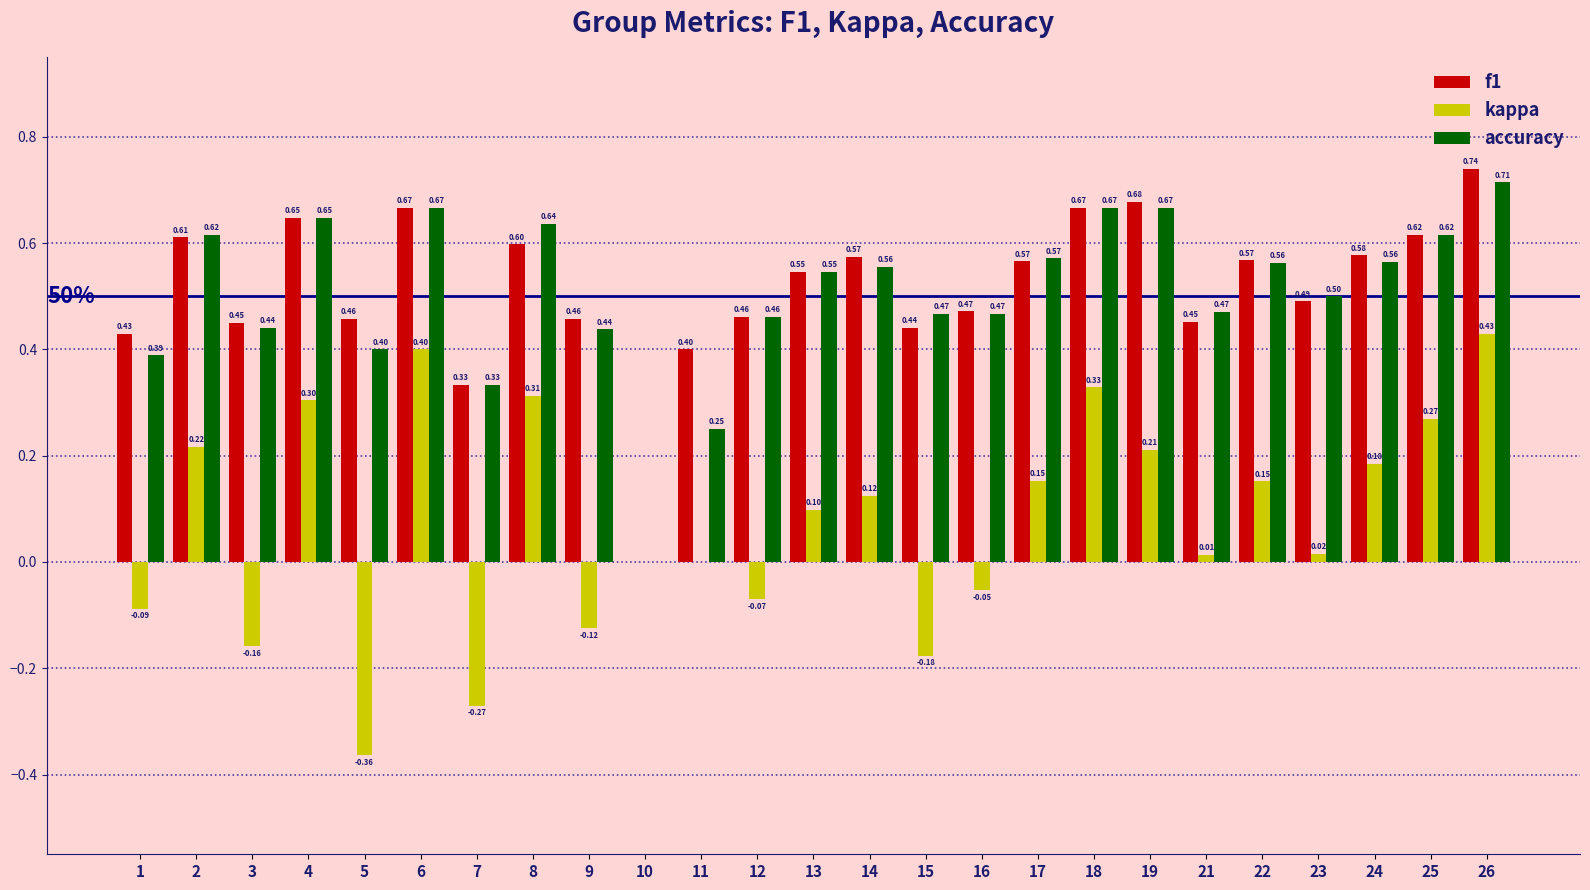

Is the value of kappa at 14 greater than the value of f1 at 5?

No